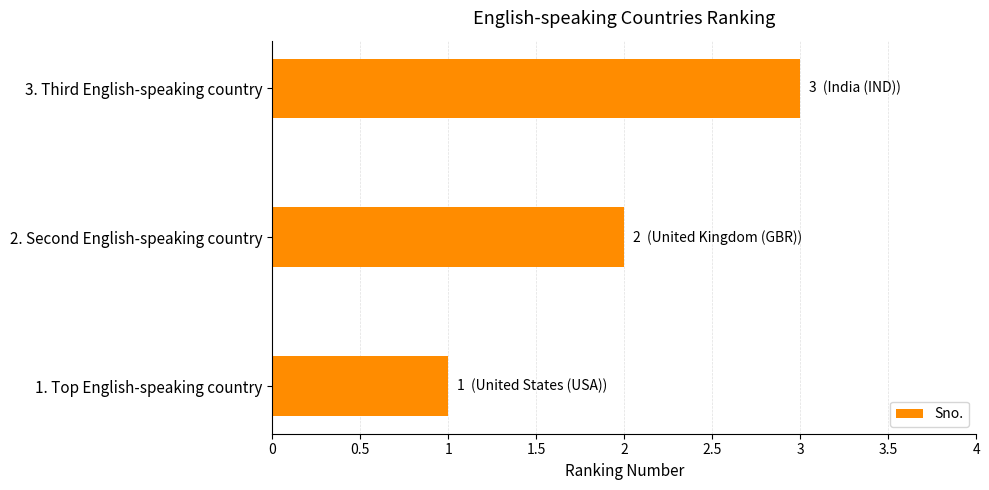

Count the number of data series in this chart.

1